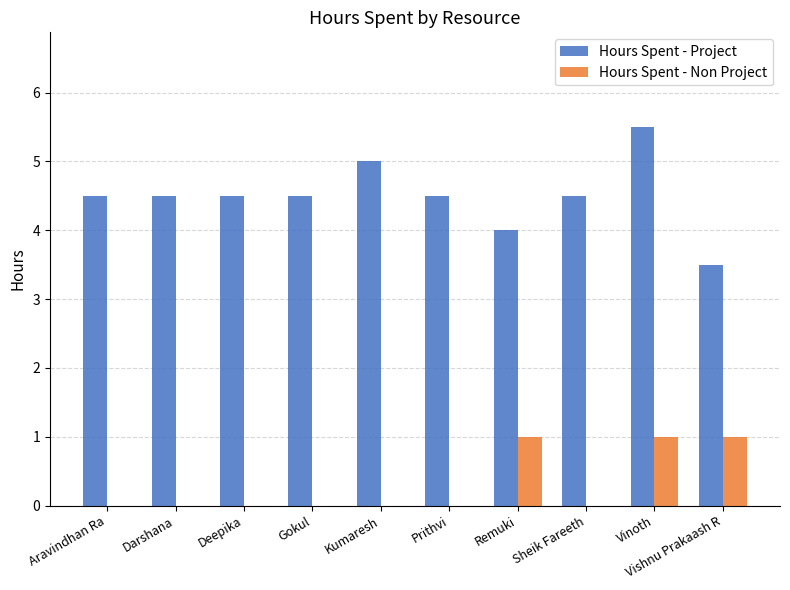

Which category has the highest value in the Hours Spent - Project series?

Vinoth